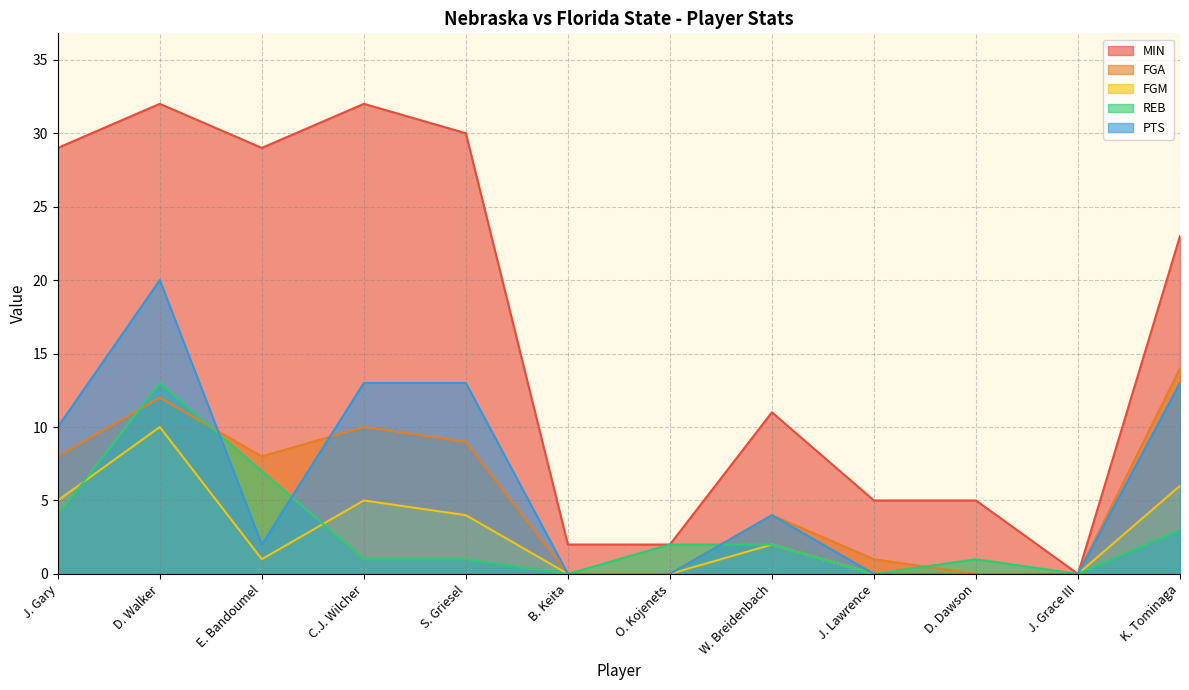

What is the average value of the REB series?

3